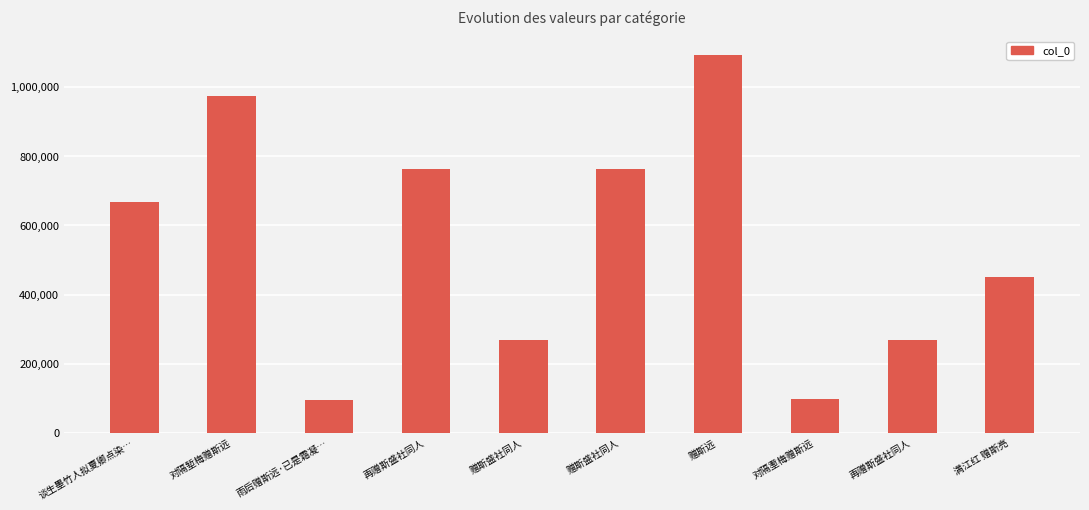

Where is the data nearest to the value 594079?

谈生墨竹人拟夏卿点染…